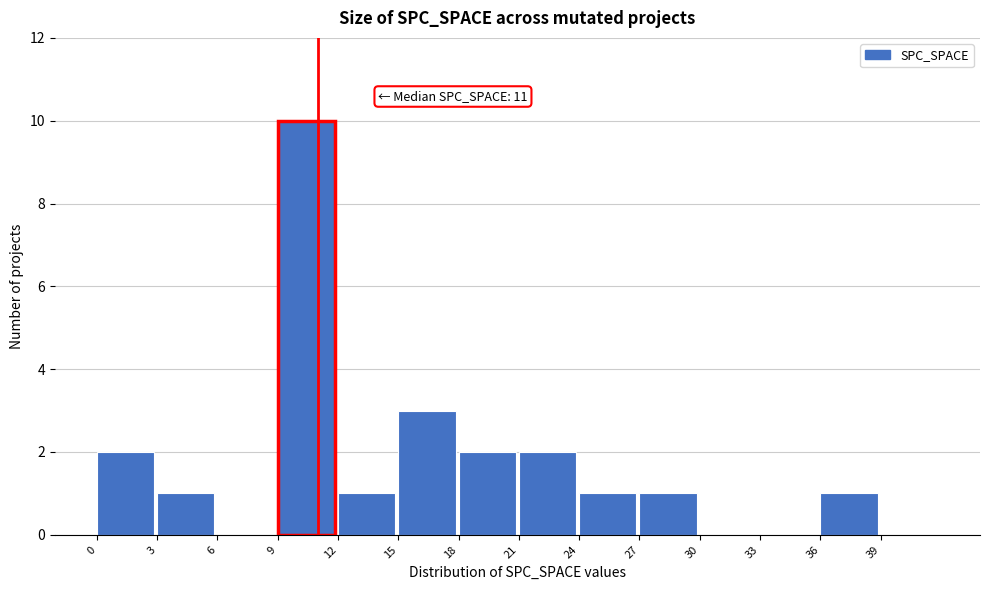

Which range on the x-axis has the tallest bar?

9 to 12